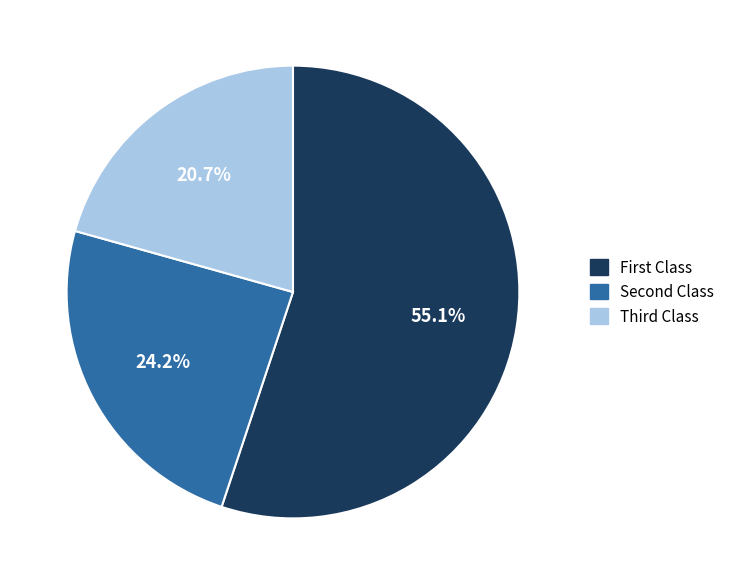

Which category has the smallest portion of the pie?

Third Class